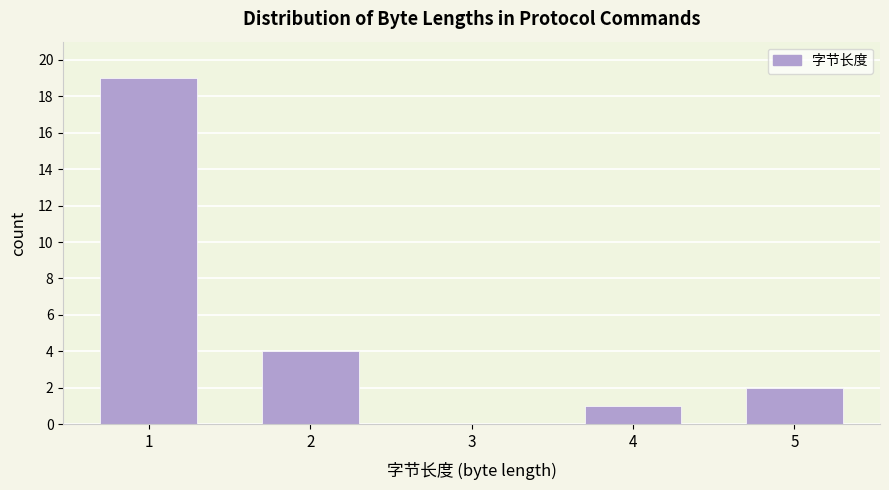

What is the height of the bar covering 0.5 to 1.5 on the x-axis? The values are not printed on the chart, so give them approximately, as read against the axis.

19